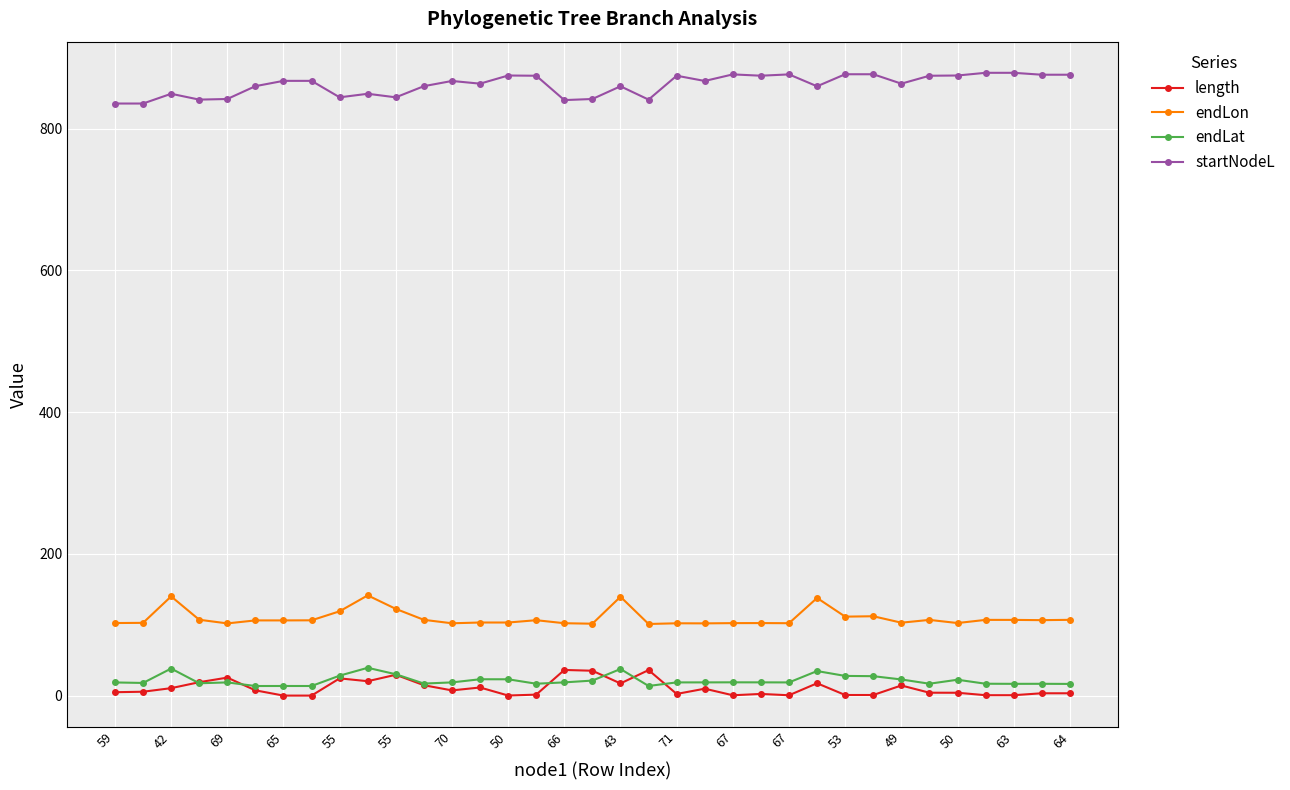

What is the maximum value shown in the chart?

878.6